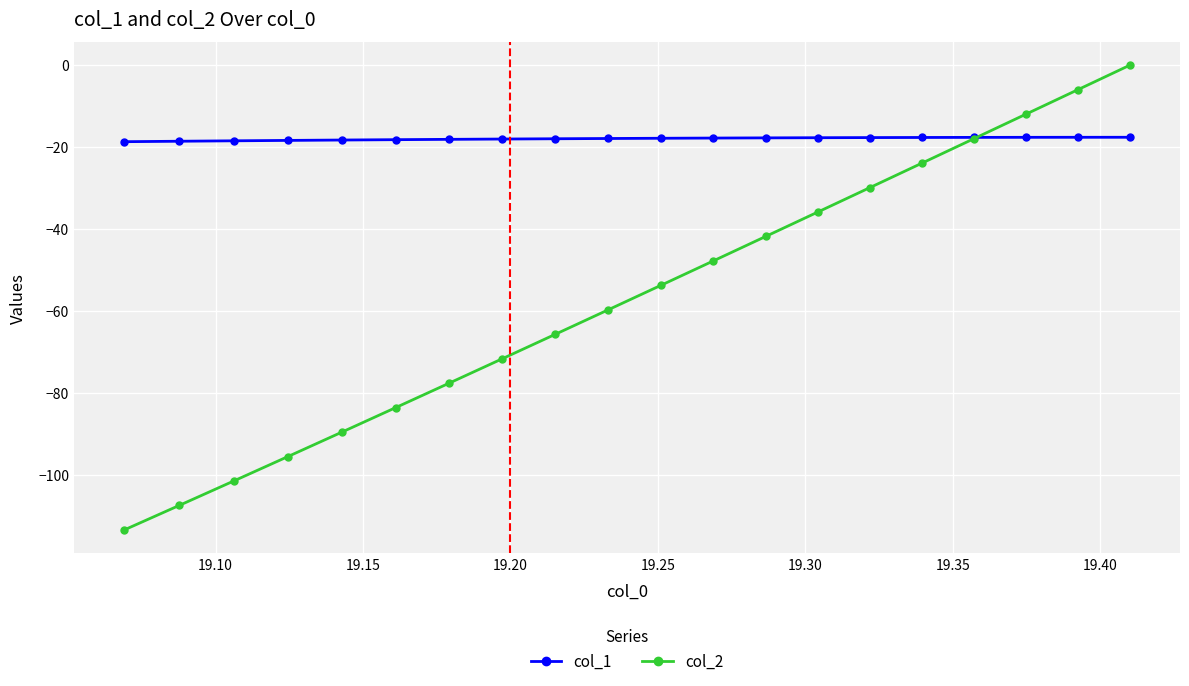

Which series has the largest range (max minus min)?

col_2